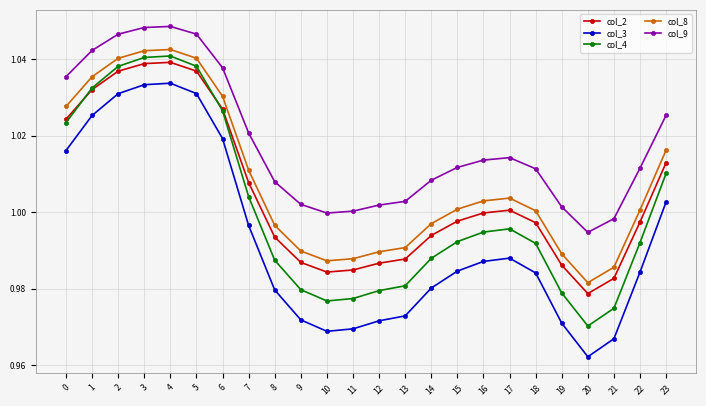

The value of col_8 at 18 is 1.0. True or false?

True